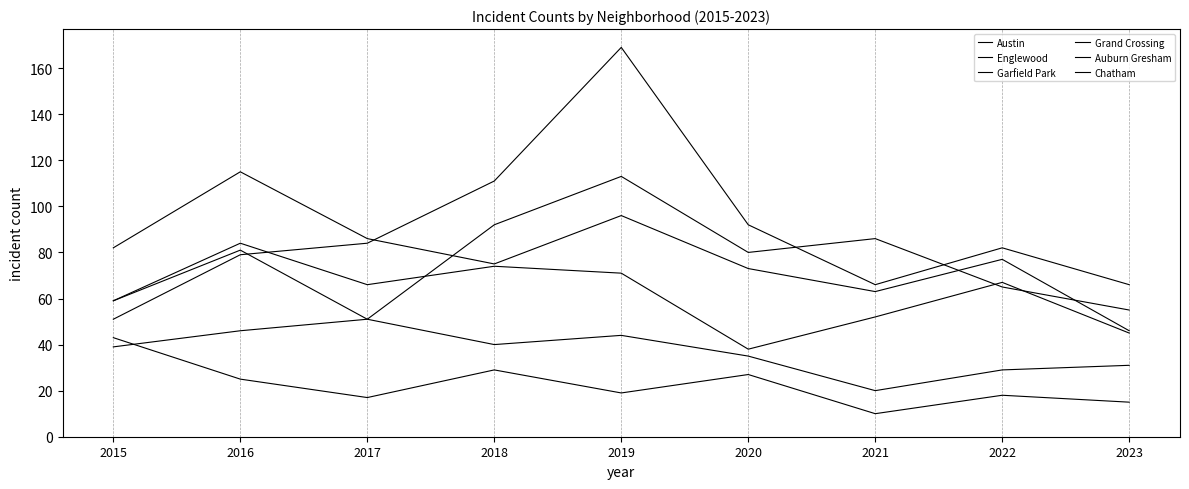

Is the value of Garfield Park at 2022 greater than the value of Grand Crossing at 2018?

Yes